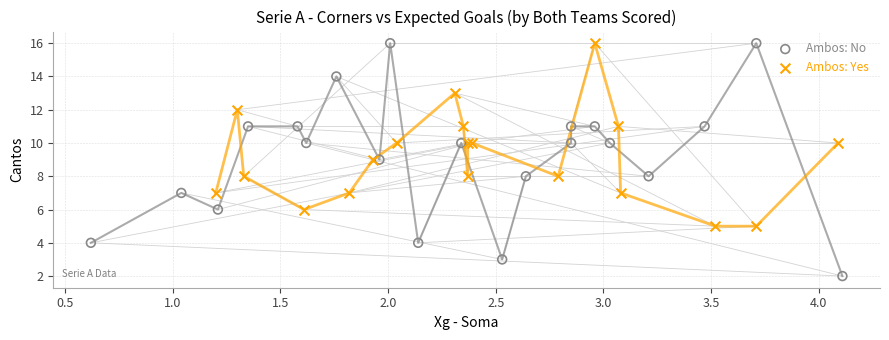

Which series contains the lowest Y value?

Ambos: No